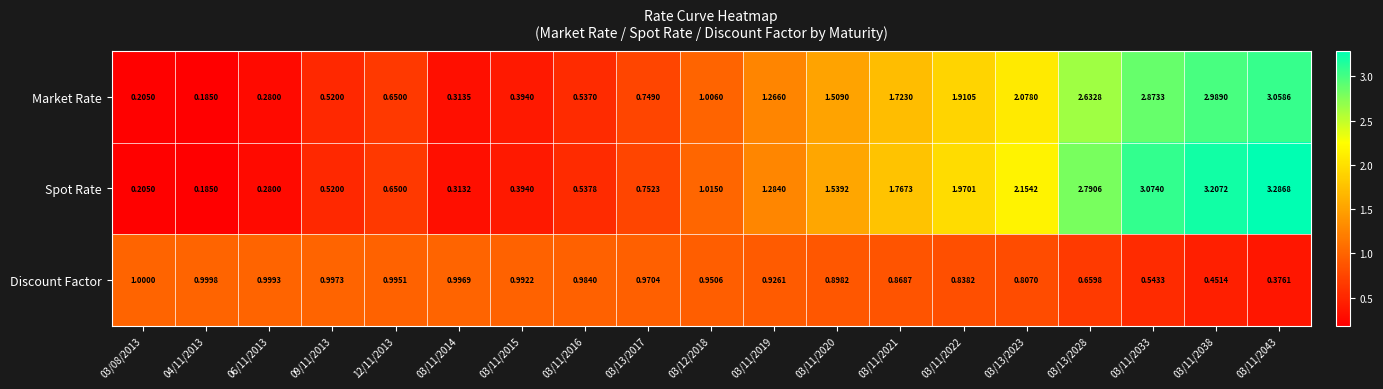

At 03/13/2023, list the series in order from largest to smallest.

Spot Rate, Market Rate, Discount Factor